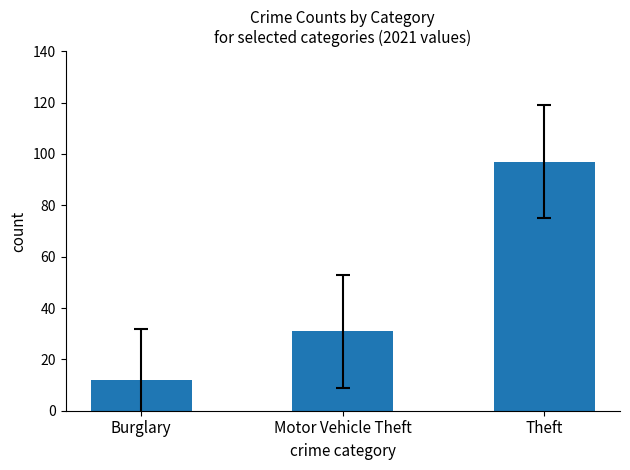

Reading left to right, list all the values displayed in this chart.

Burglary=12	Motor Vehicle Theft=31	Theft=97